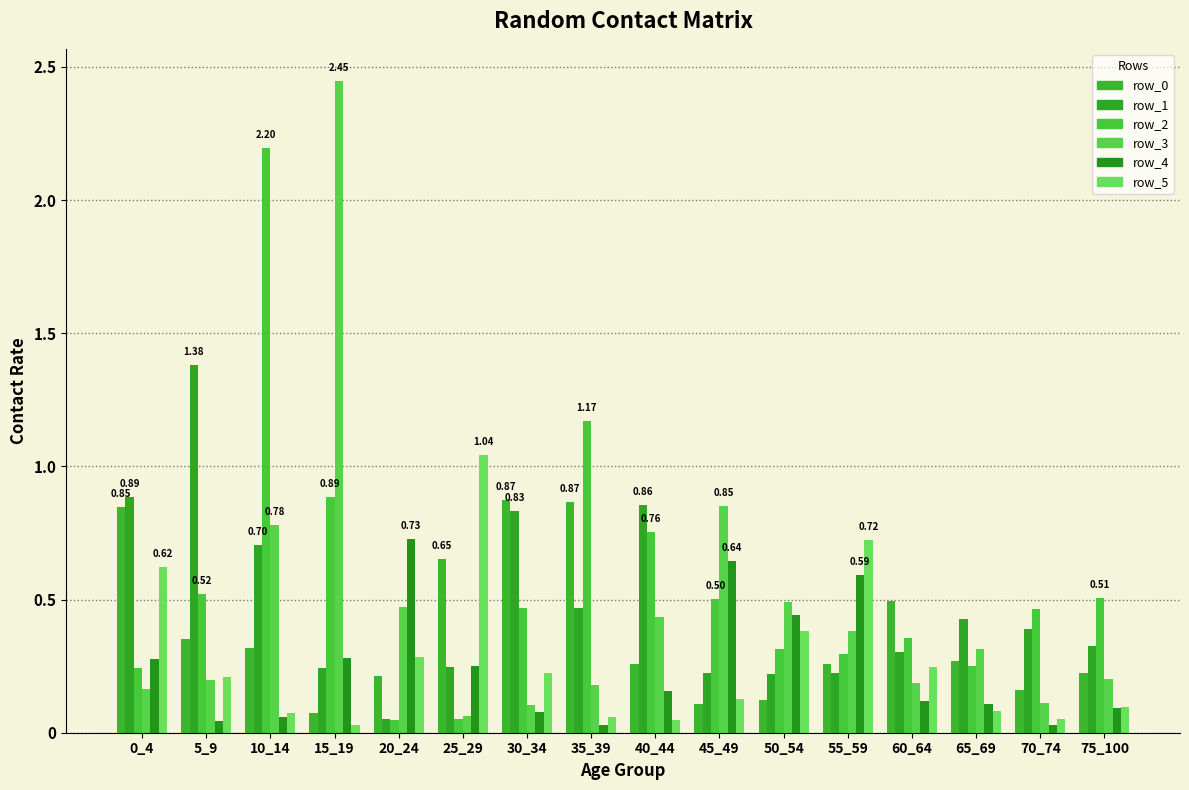

Count the number of categories in the chart.

16